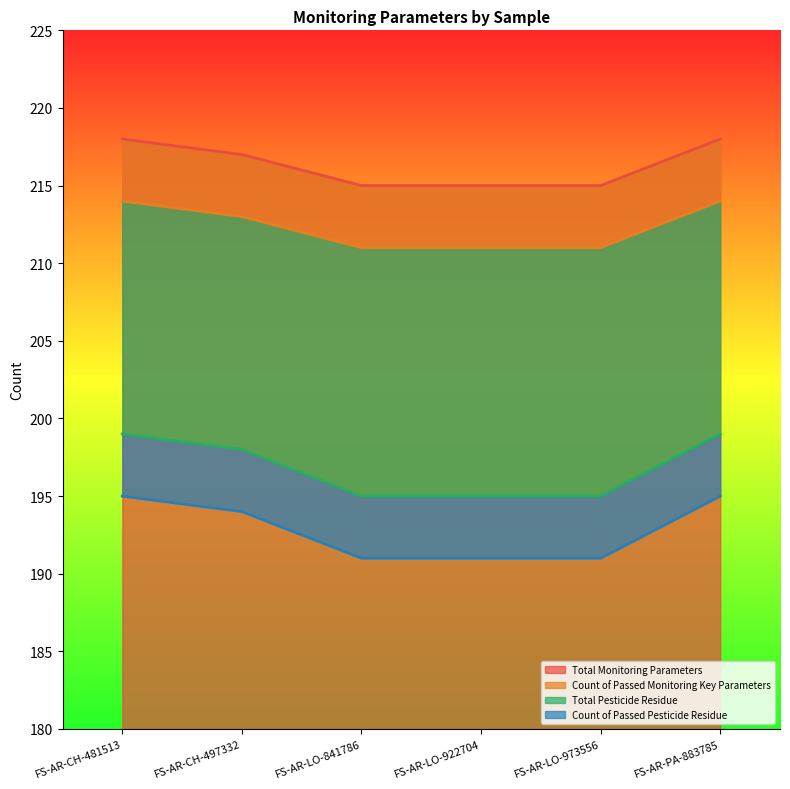

At which category is the sum across all series the highest?

FS-AR-CH-481513